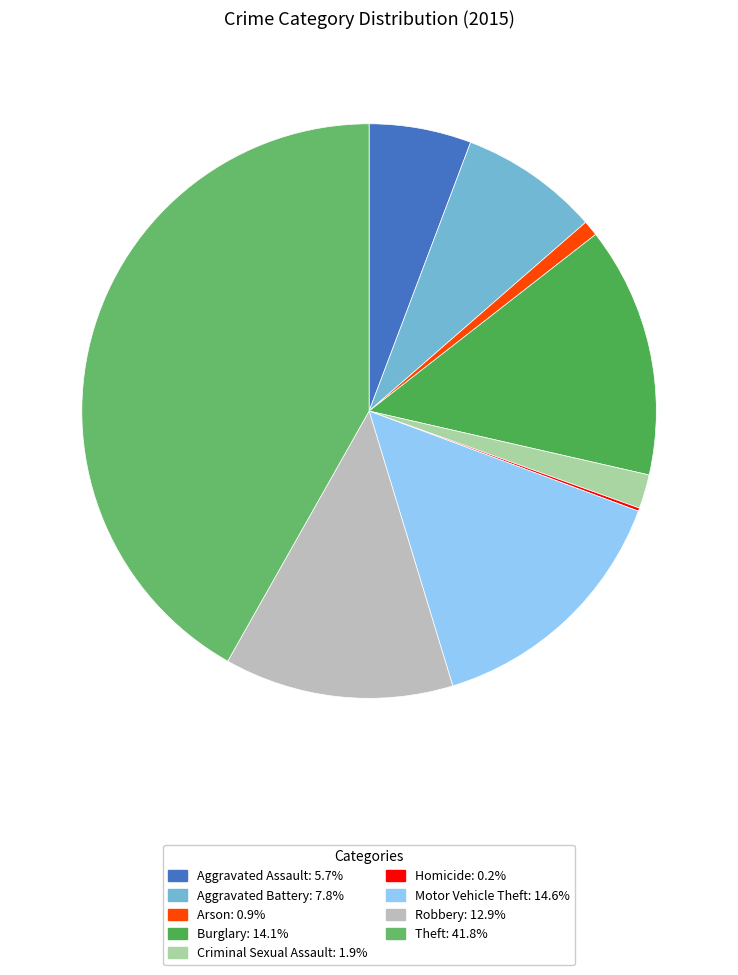

True or false: Aggravated Assault accounts for 19% of the total.

False